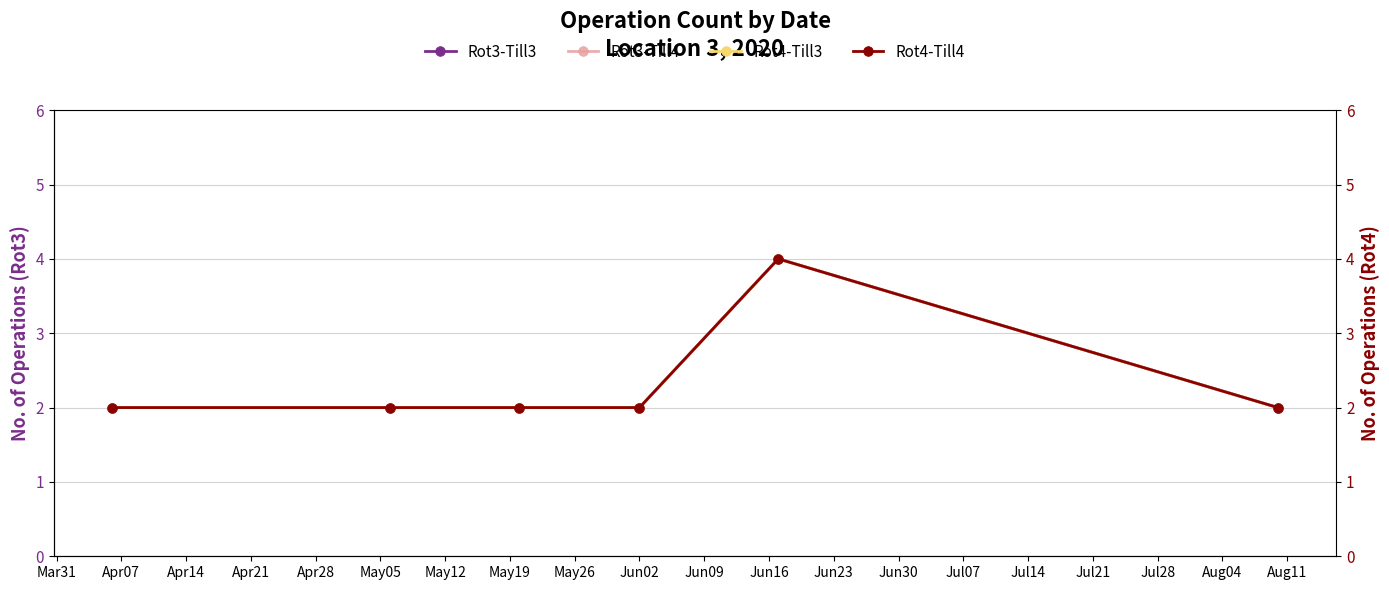

Reading left to right, transcribe all the data shown in this chart.

Rot3-Till3 (left): 2	2	2	2	4	2
Rot3-Till4 (left): 2	2	2	2	4	2
Rot4-Till3 (right): 2	2	2	2	4	2
Rot4-Till4 (right): 2	2	2	2	4	2